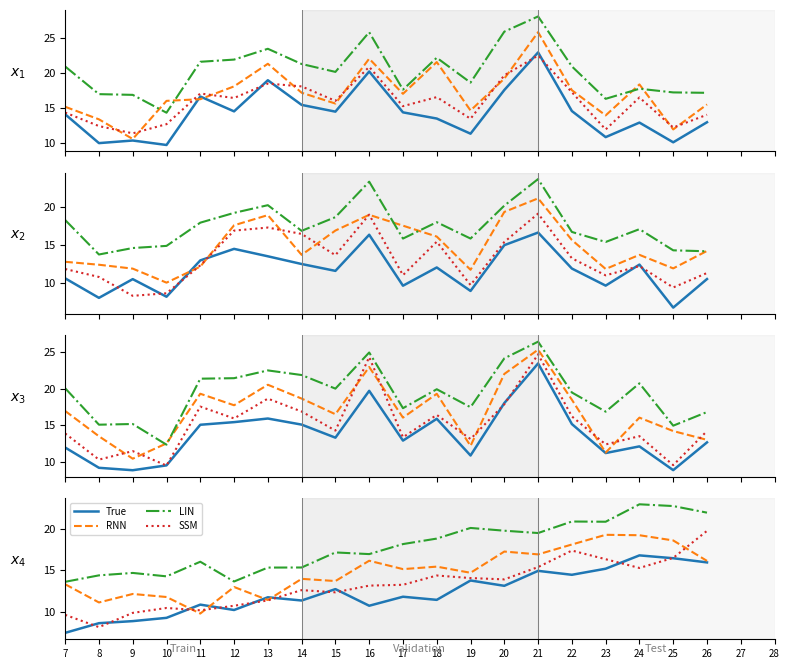

Where is True nearest to the value 12?

17